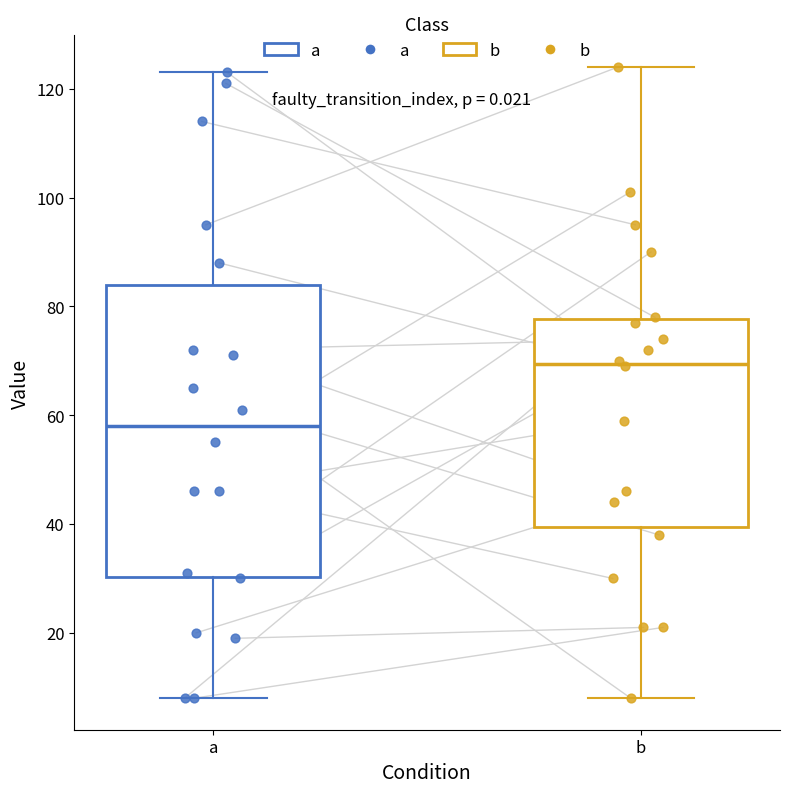

Where is the lower edge of the box for a on the y-axis? The values are not printed on the chart, so give them approximately, as read against the axis.

30